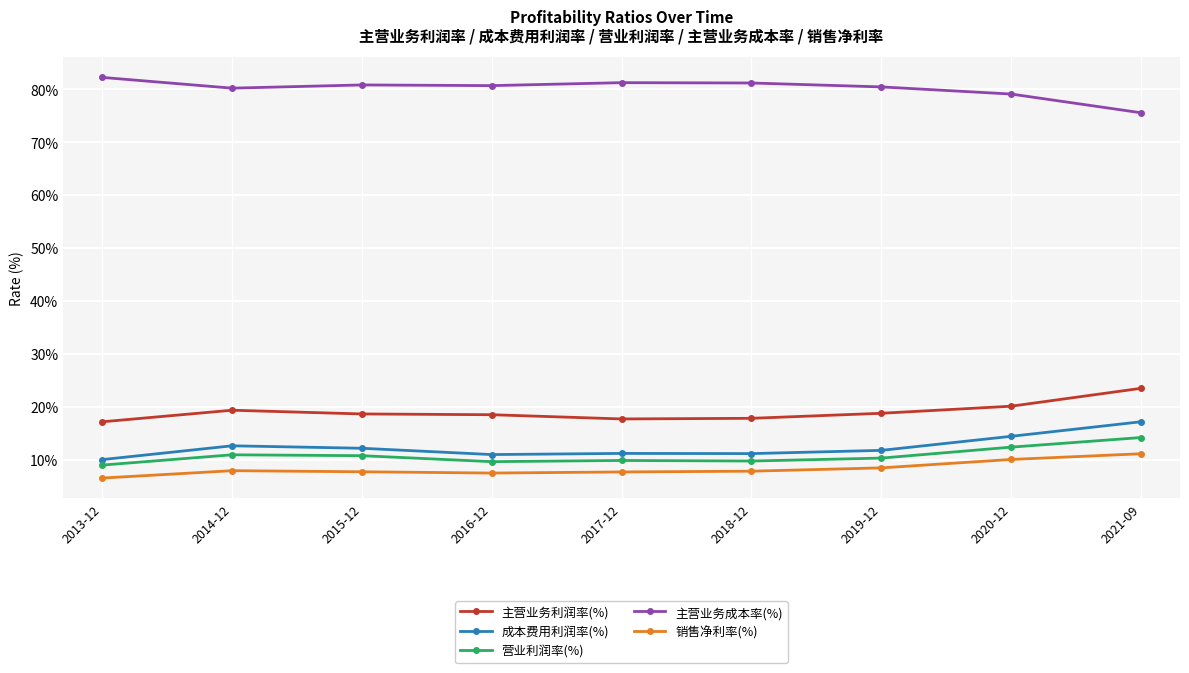

True or false: 主营业务成本率(%) and 成本费用利润率(%) cross at least once.

False